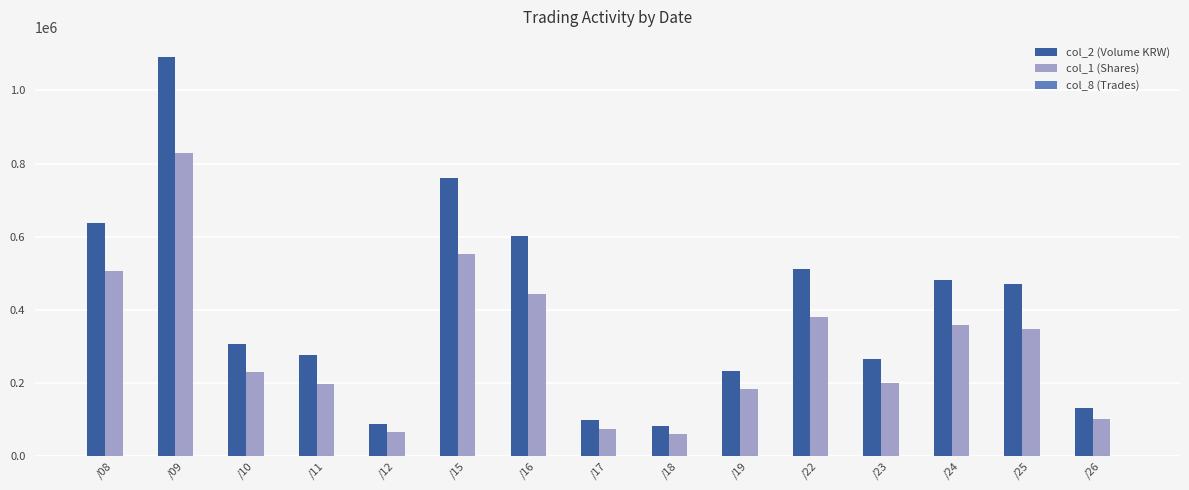

At which label does col_1 (Shares) first exceed 229000?

/08